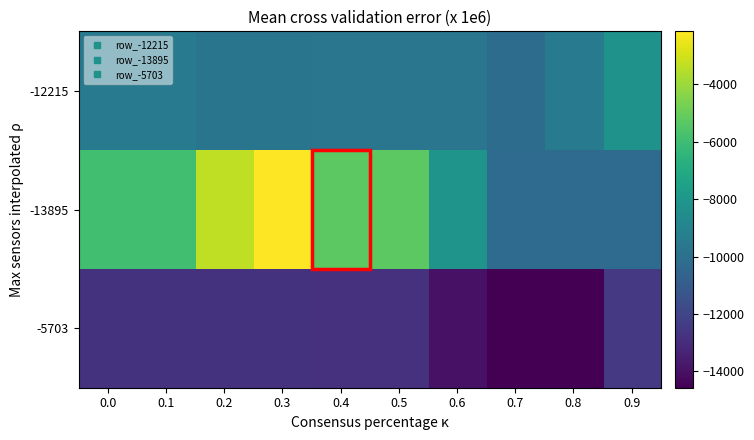

At 0.6, list the series in order from smallest to largest.

-5703, -12215, -13895